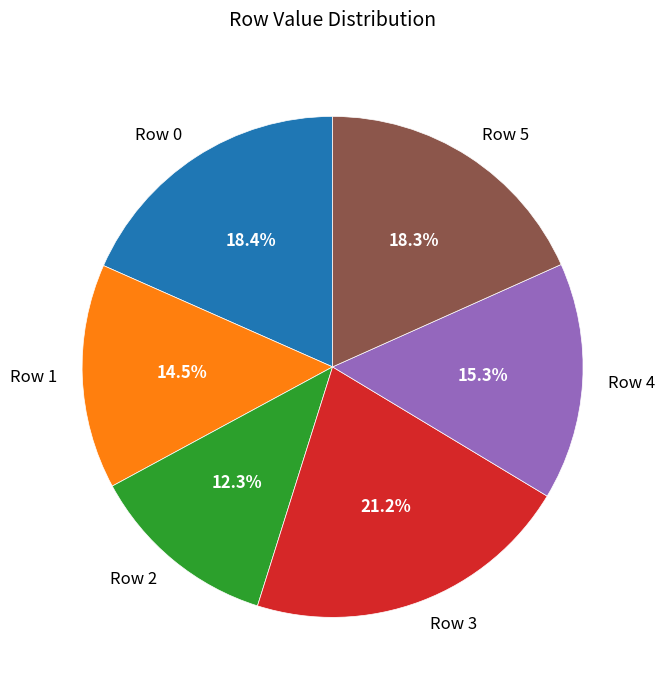

To the nearest percent, what percentage of the pie is Row 0?

18%